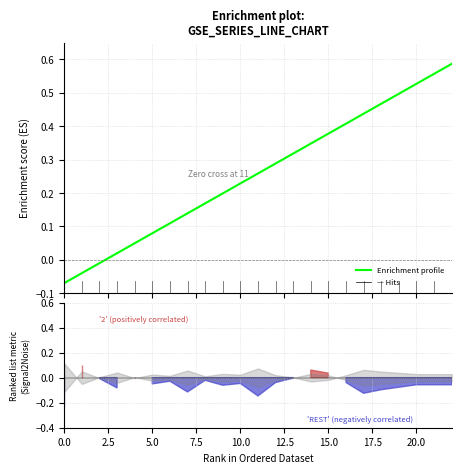

What is the value of the 23rd point from the left?

0.6